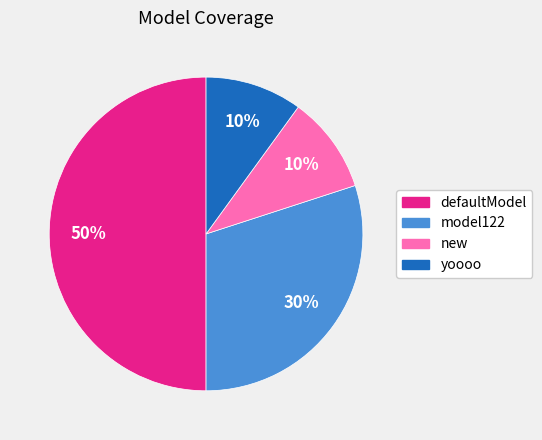

Do model122 and defaultModel together represent more than half of the pie?

Yes